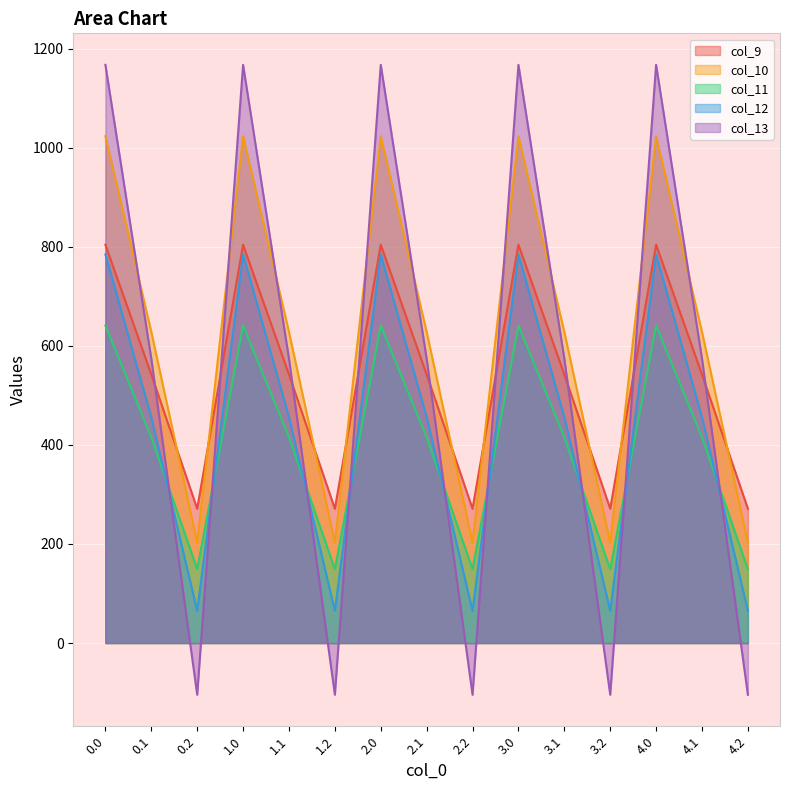

What is the label of the 14th point from the right?

0.1